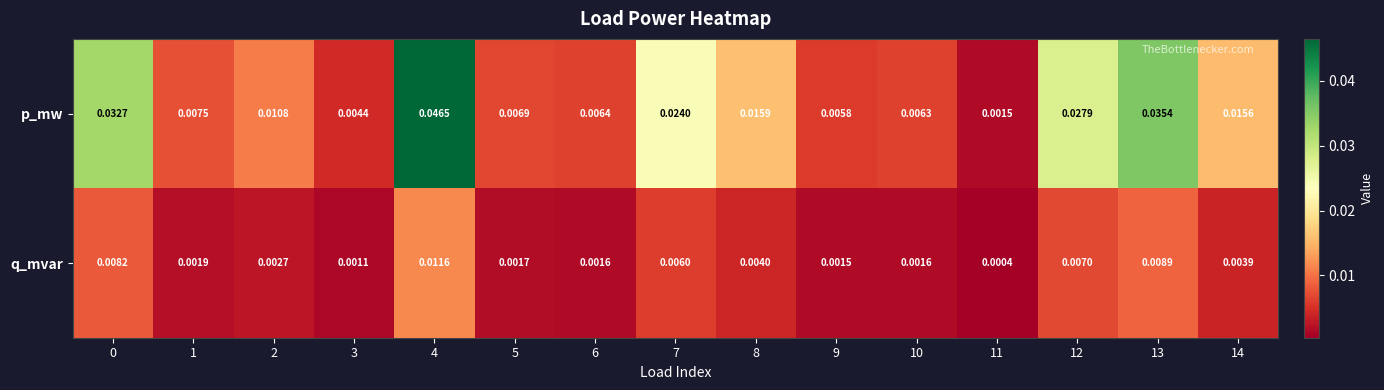

Rank the series at 7 from lowest to highest value.

q_mvar, p_mw